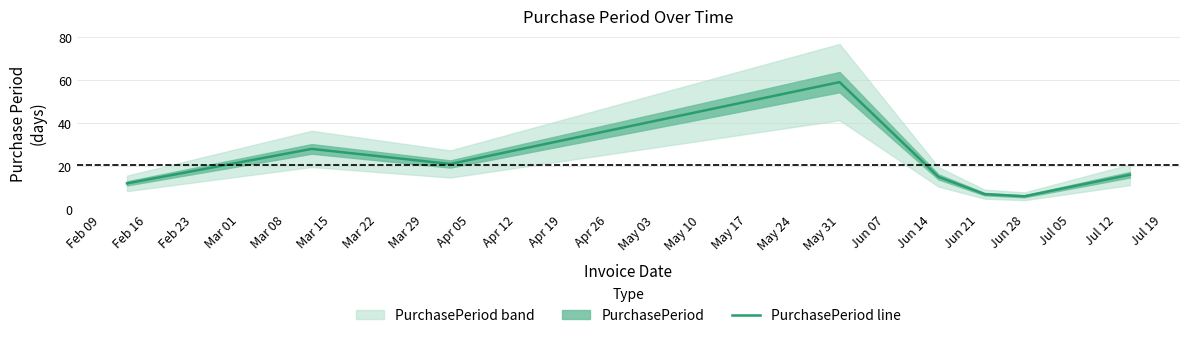

What is the sum of all values?

164